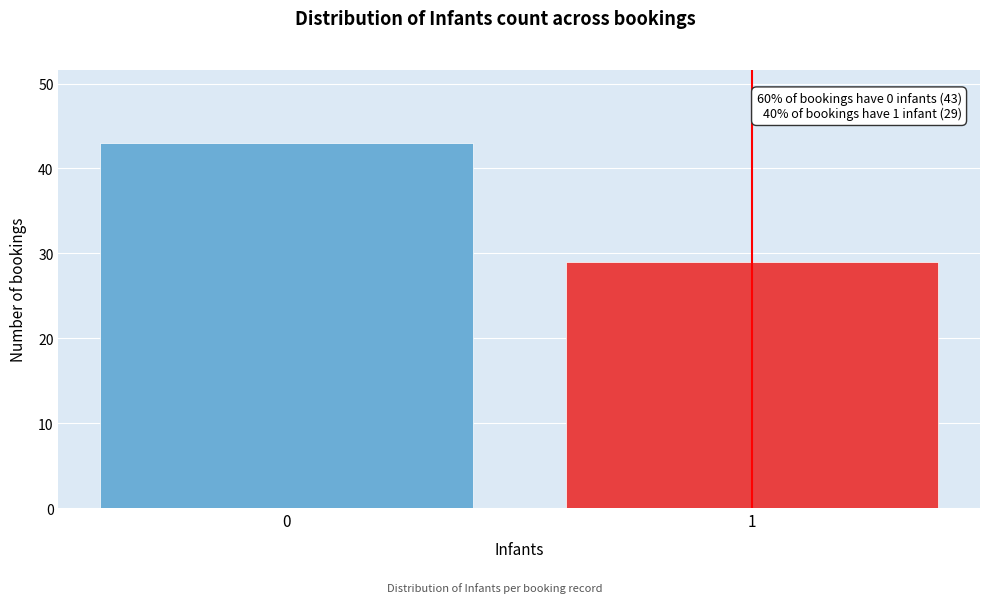

Reading left to right, list all the values displayed in this chart.

43	29